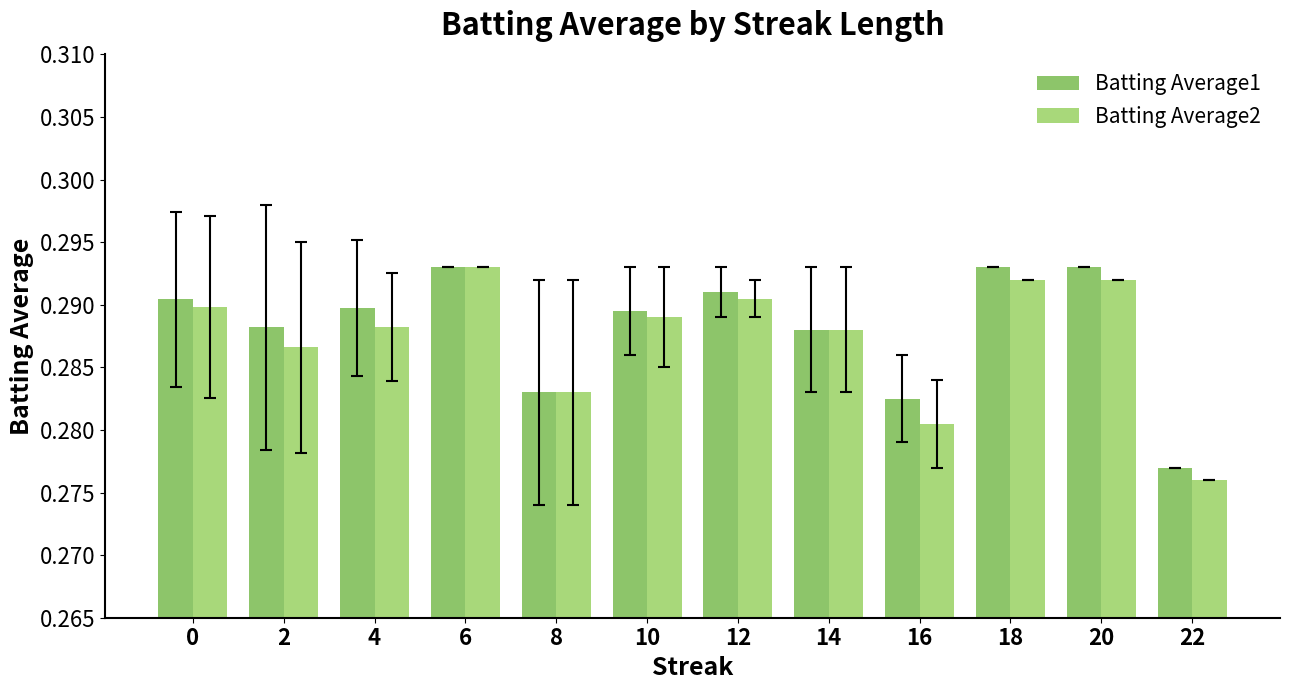

At which category is the sum across all series the highest?

6